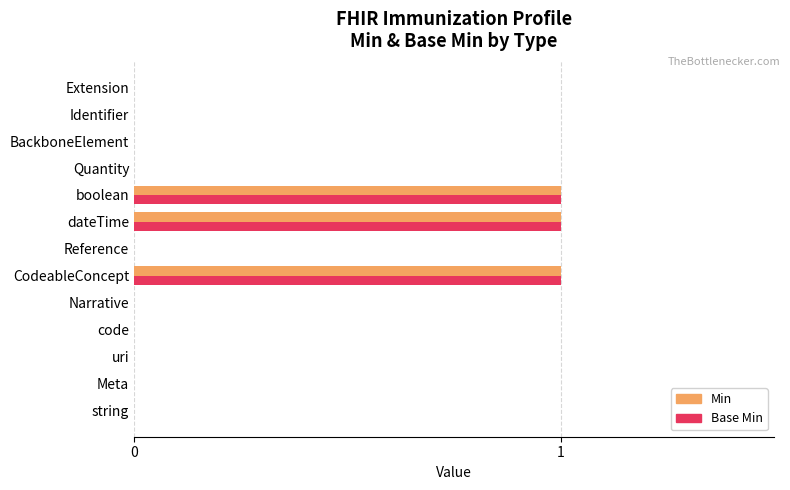

What is the greatest value displayed?

1